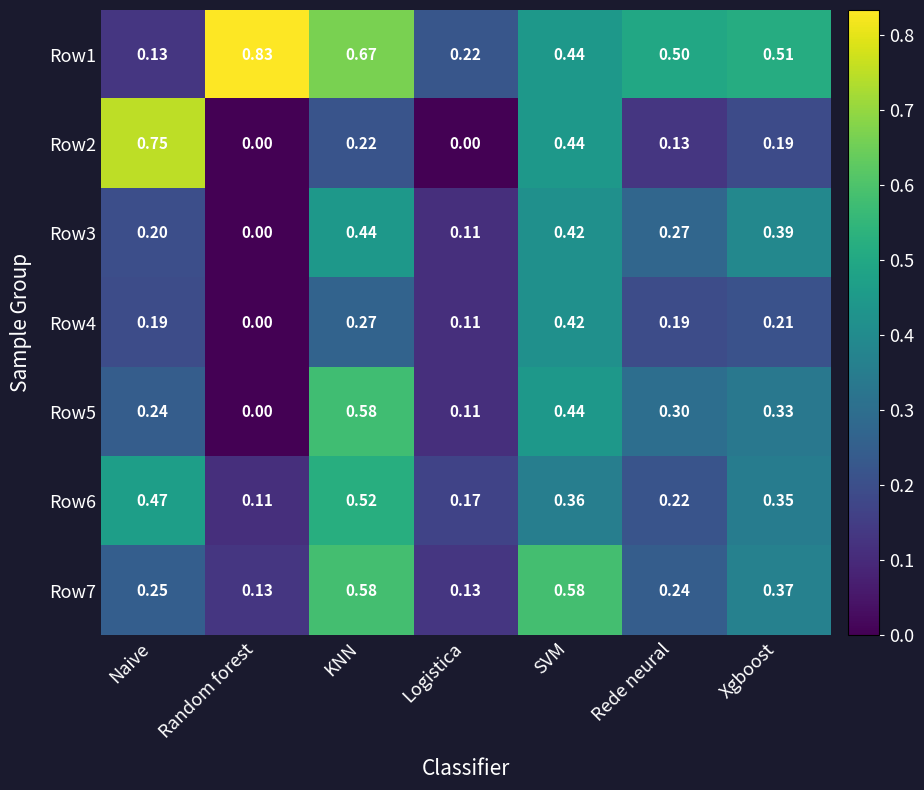

Rank the categories by Row3 value from lowest to highest.

Random forest, Logistica, Naive, Rede neural, Xgboost, SVM, KNN